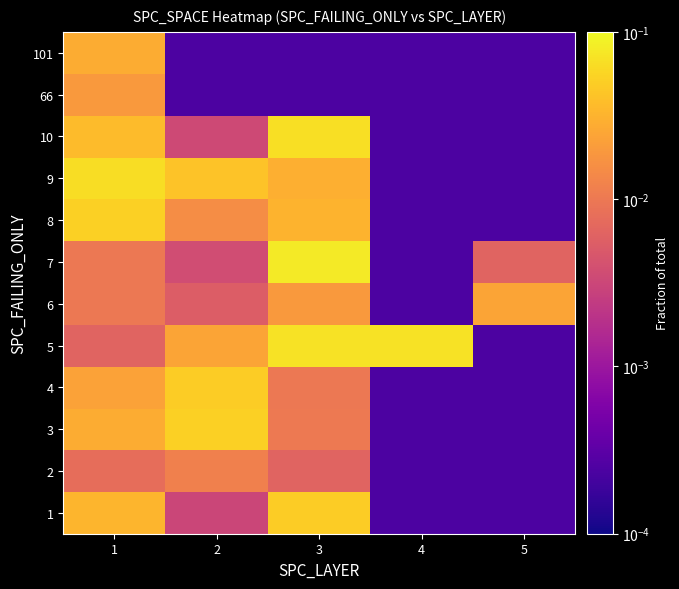

Reading left to right, extract all data points from this chart.

1: 1=0.0	2=0.0	3=0.0	4=0.0	5=0.0
2: 1=0.0	2=0.0	3=0.0	4=0.0	5=0.0
3: 1=0.0	2=0.1	3=0.0	4=0.0	5=0.0
4: 1=0.0	2=0.0	3=0.0	4=0.0	5=0.0
5: 1=0.0	2=0.0	3=0.1	4=0.1	5=0.0
6: 1=0.0	2=0.0	3=0.0	4=0.0	5=0.0
7: 1=0.0	2=0.0	3=0.1	4=0.0	5=0.0
8: 1=0.1	2=0.0	3=0.0	4=0.0	5=0.0
9: 1=0.1	2=0.0	3=0.0	4=0.0	5=0.0
10: 1=0.0	2=0.0	3=0.1	4=0.0	5=0.0
66: 1=0.0	2=0.0	3=0.0	4=0.0	5=0.0
101: 1=0.0	2=0.0	3=0.0	4=0.0	5=0.0